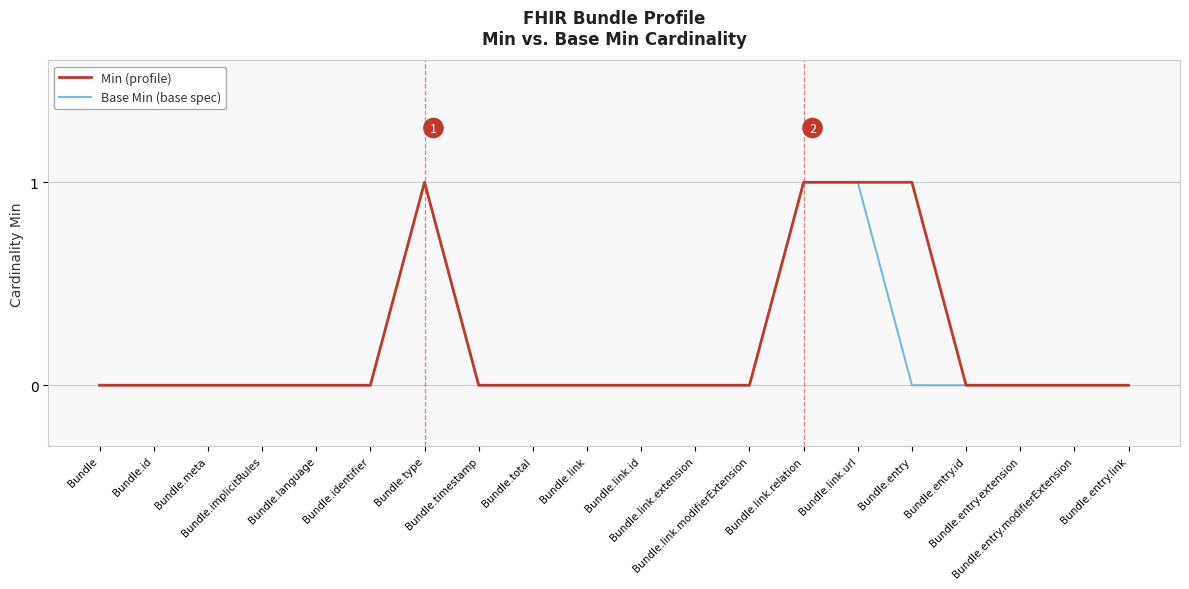

Reading right to left, what are all the values shown in this chart?

Min (profile): 0	0	0	0	1	1	1	0	0	0	0	0	0	1	0	0	0	0	0	0
Base Min (base spec): 0	0	0	0	0	1	1	0	0	0	0	0	0	1	0	0	0	0	0	0